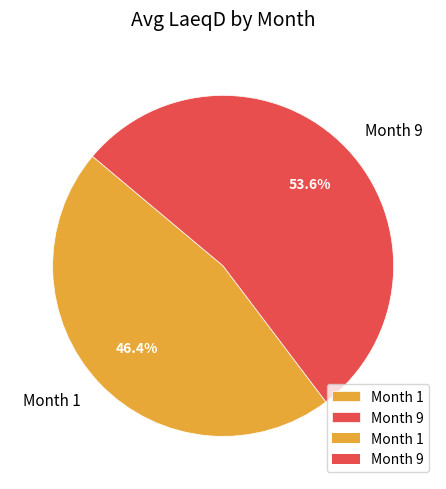

Count the number of slices in the pie.

2